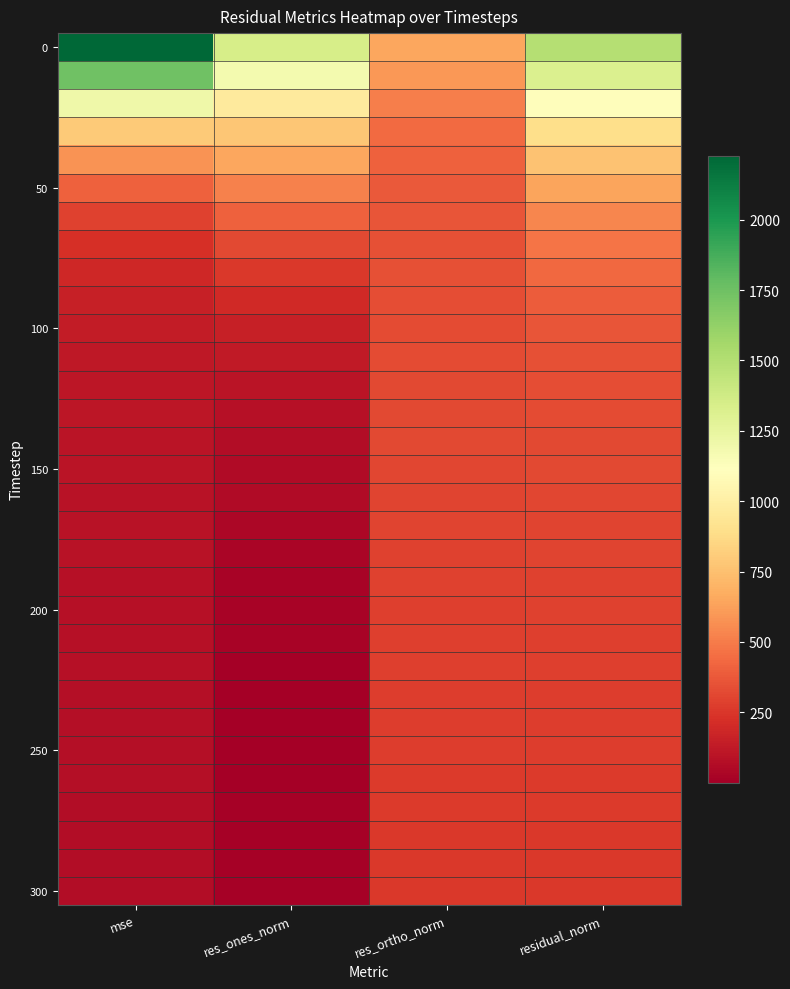

At how many categories does at least one series exceed 378?

4